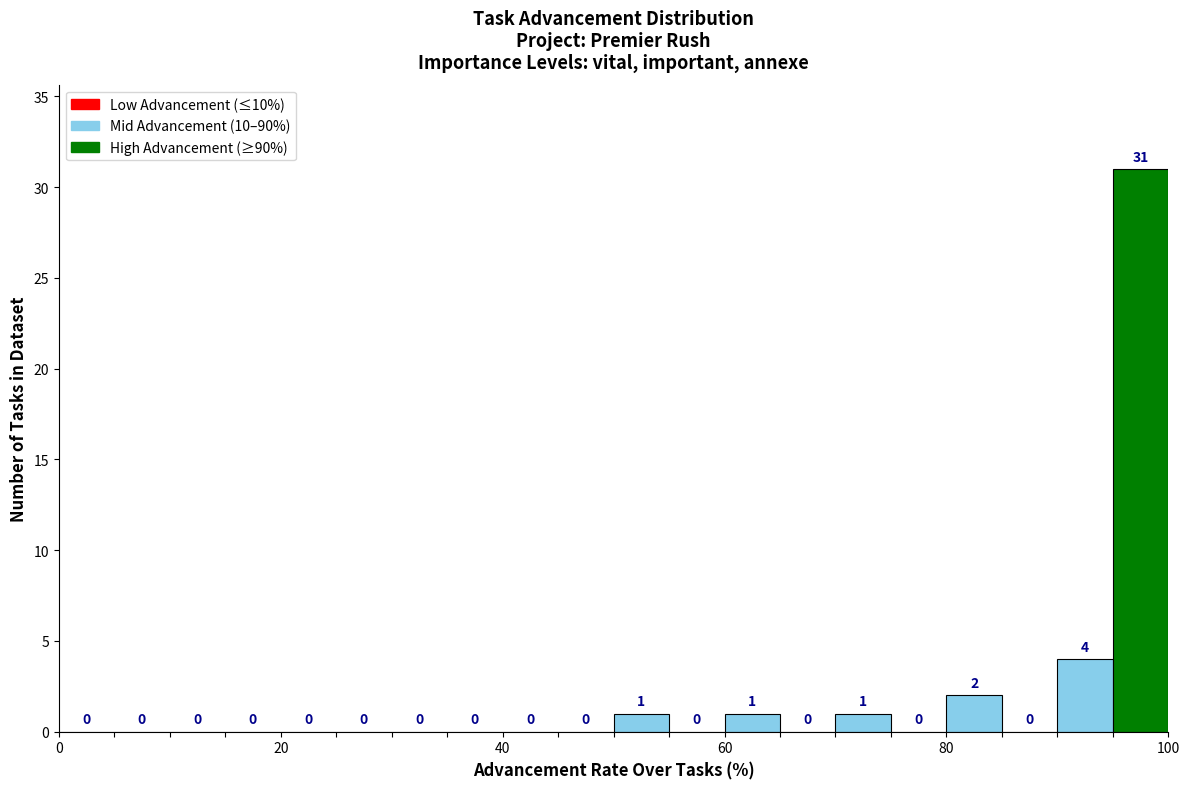

Read against the x-axis, roughly where is the centre of the tallest bar?

98